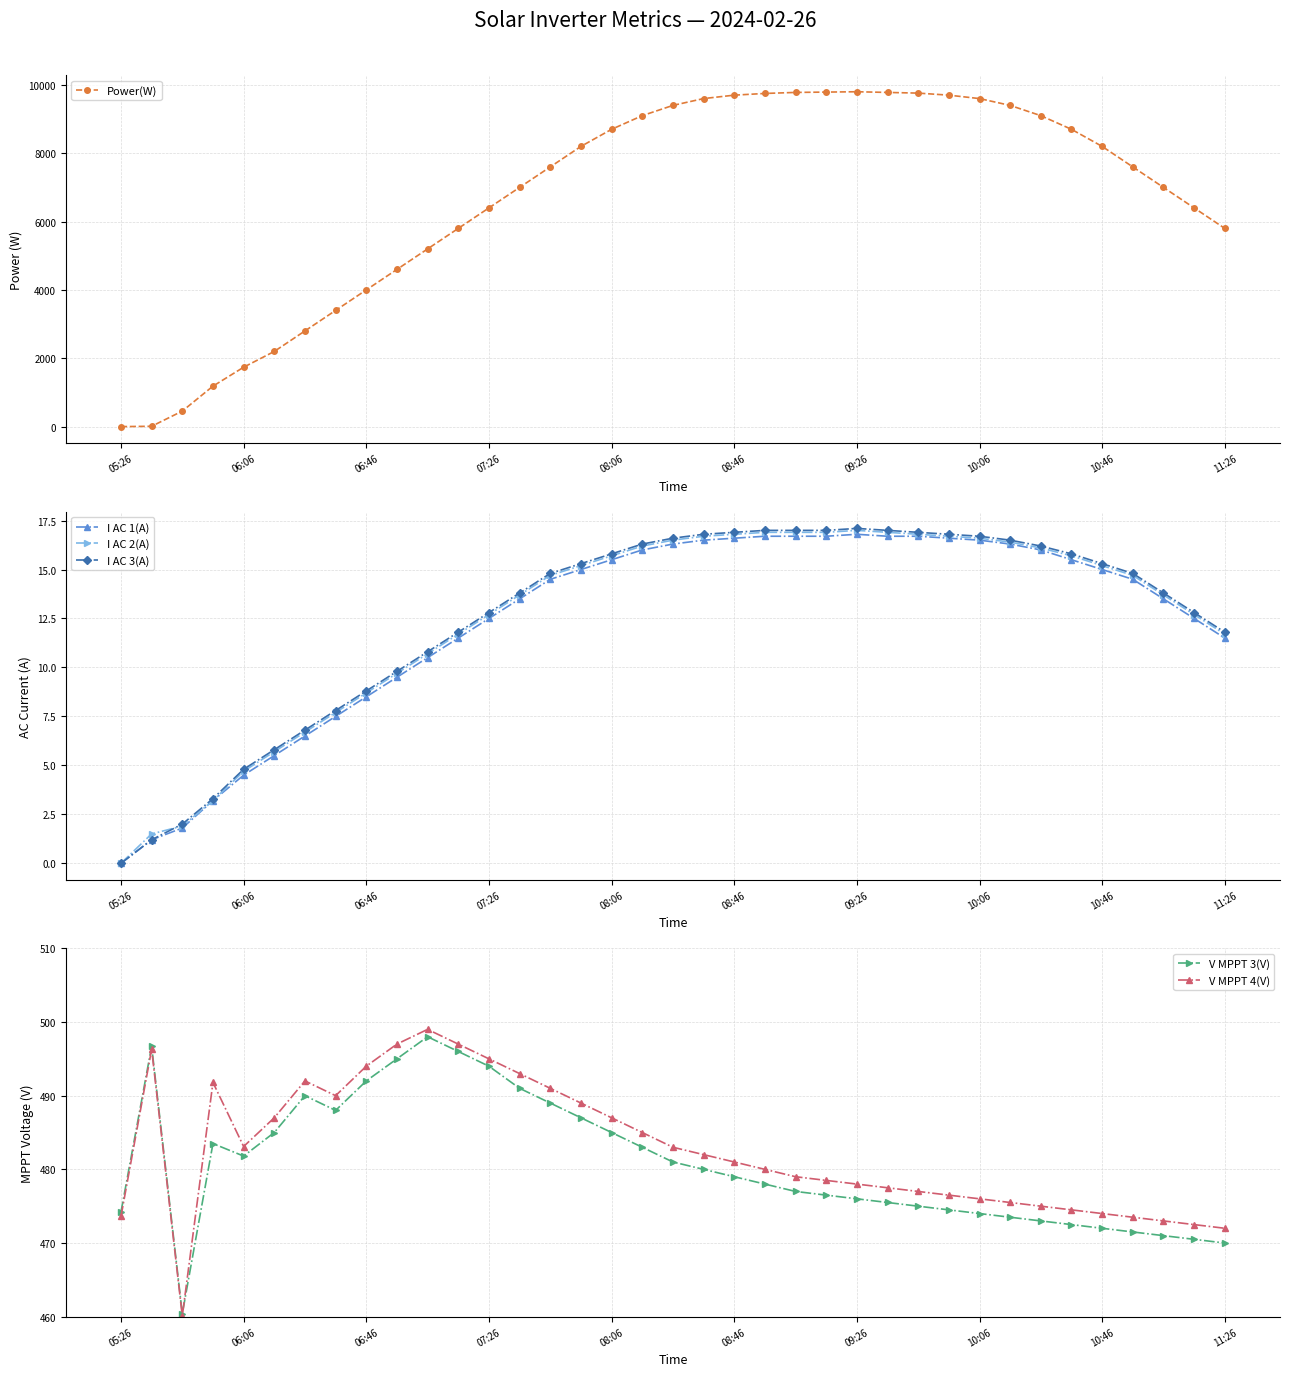

True or false: I AC 3(A) and Power(W) cross at least once.

False